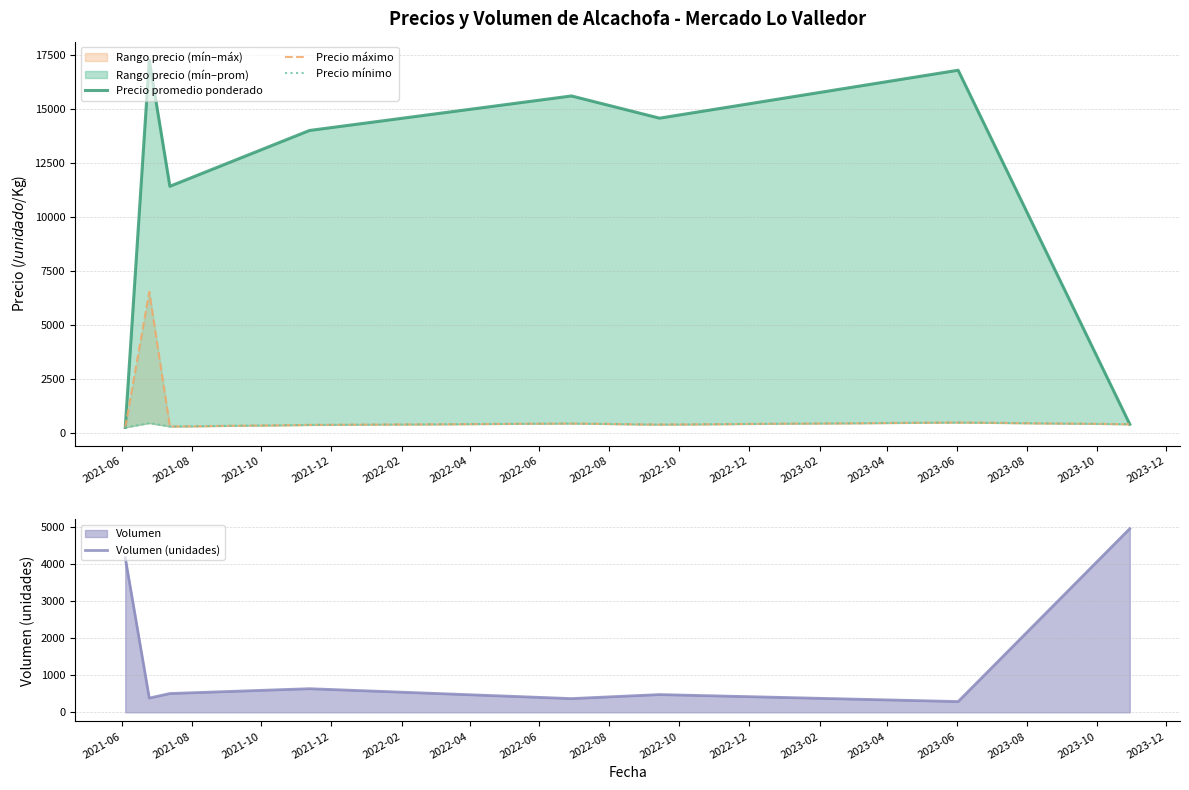

What is the minimum value for Volumen (unidades)?

290.0